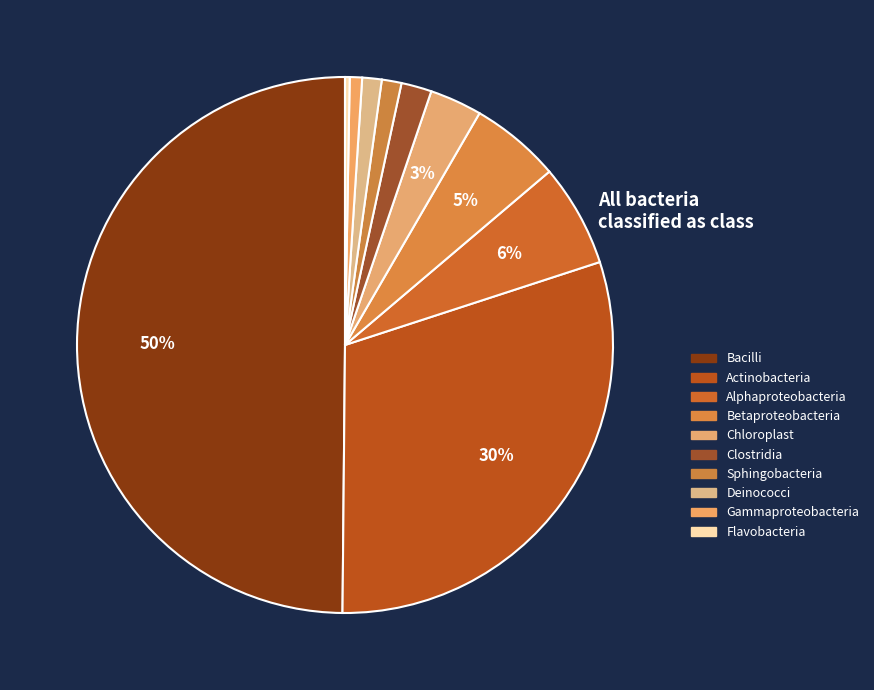

Count the number of slices in the pie.

10